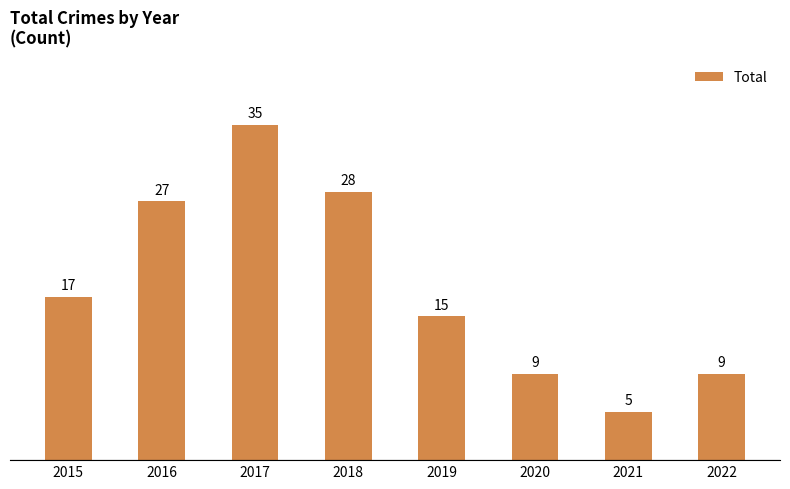

What is the change in value from 2018 to 2019?

-13